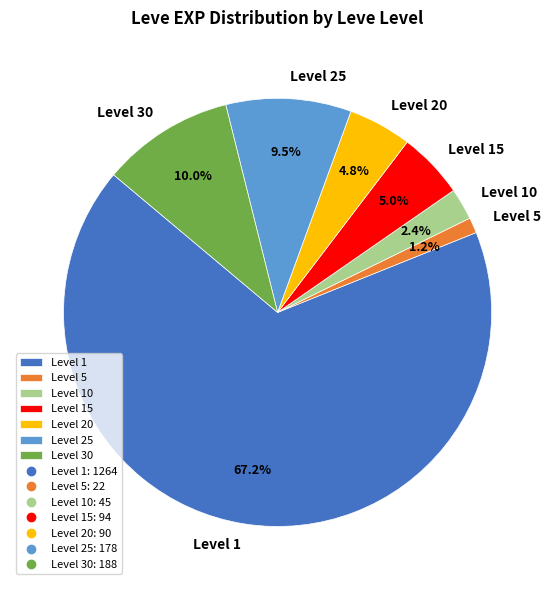

What is the total percentage of Level 30 and Level 10?

12.4%